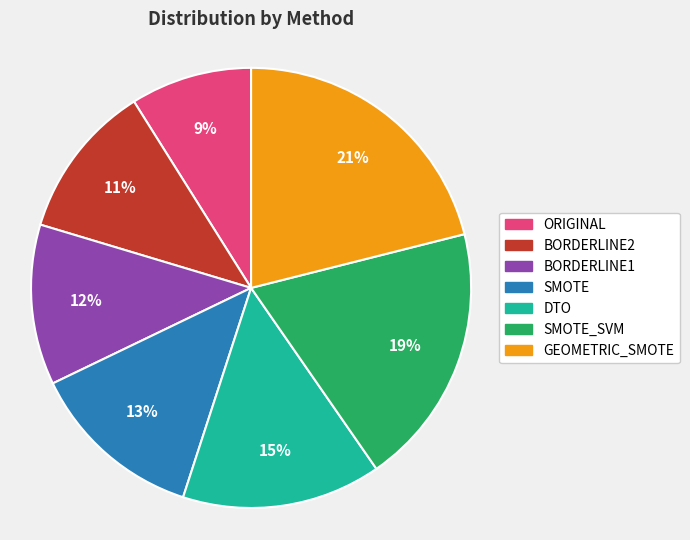

To the nearest percent, what portion does ORIGINAL represent?

9%